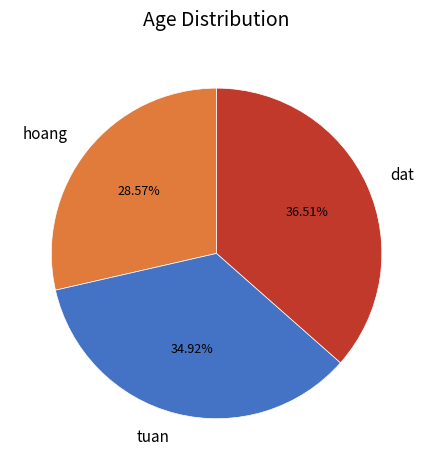

Is there a majority slice in this chart?

No